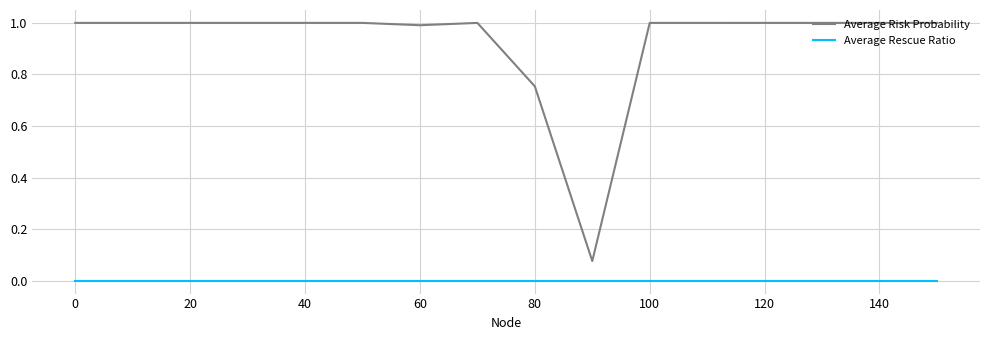

Which series has the widest spread of values?

Average Risk Probability